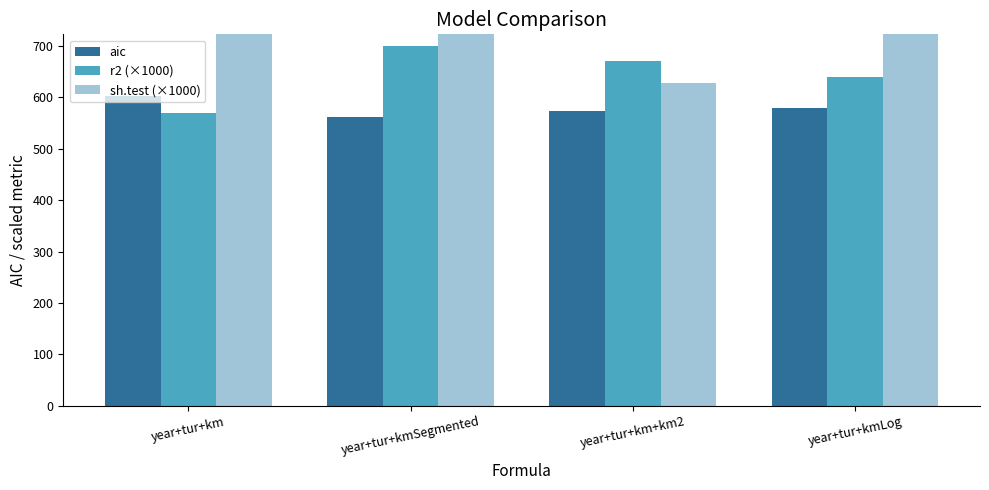

True or false: r2 (×1000) has a value of 1091.0 at year+tur+kmSegmented.

False